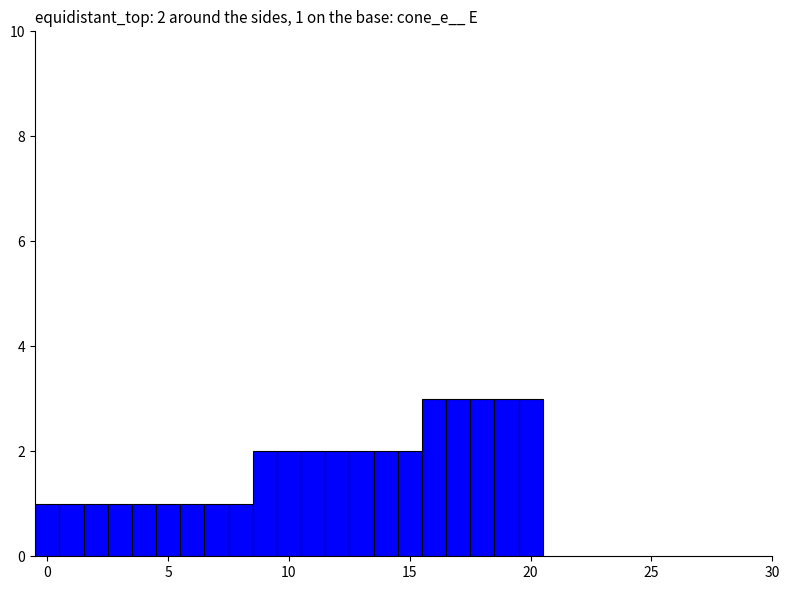

What is the smallest value displayed?

1